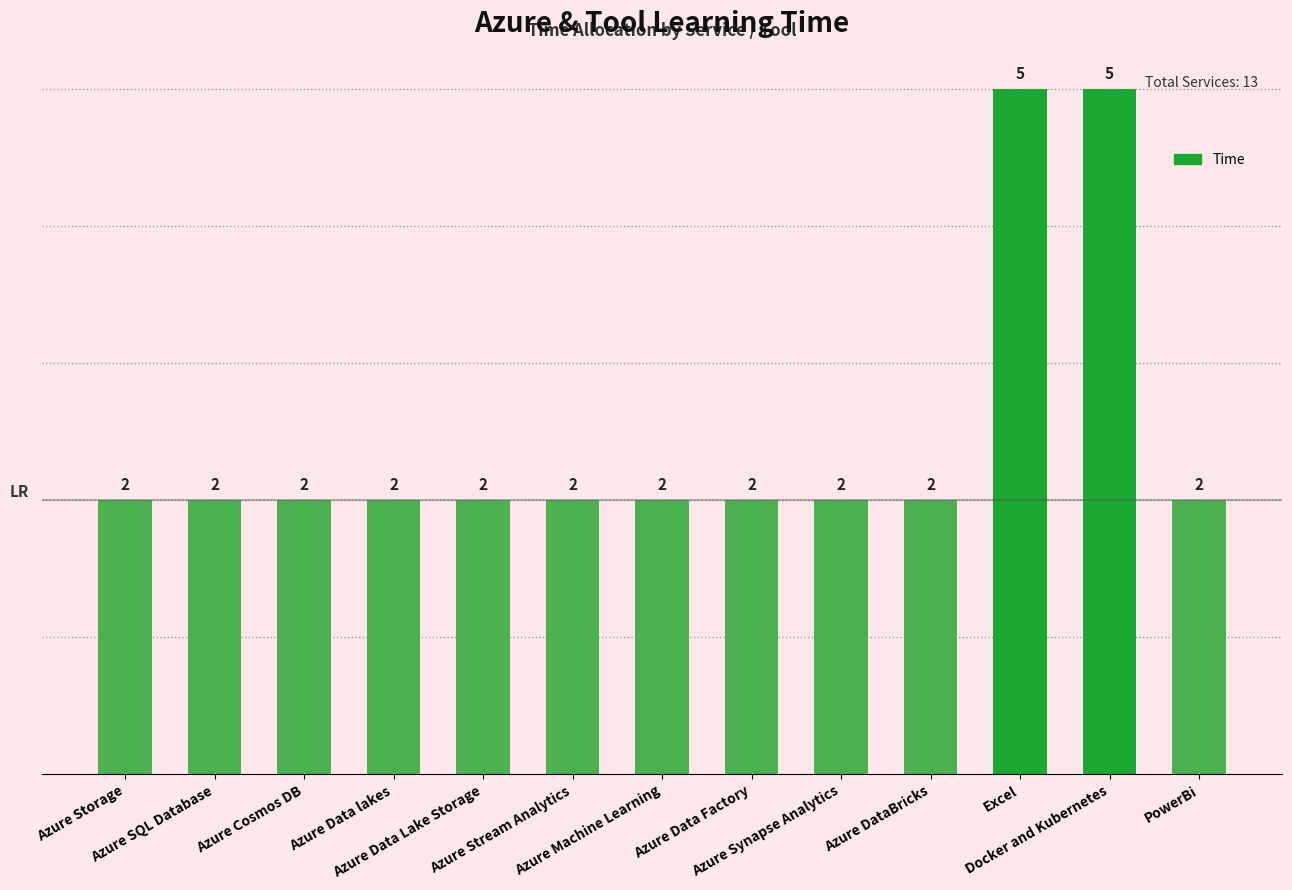

What is the maximum value shown in the chart?

5